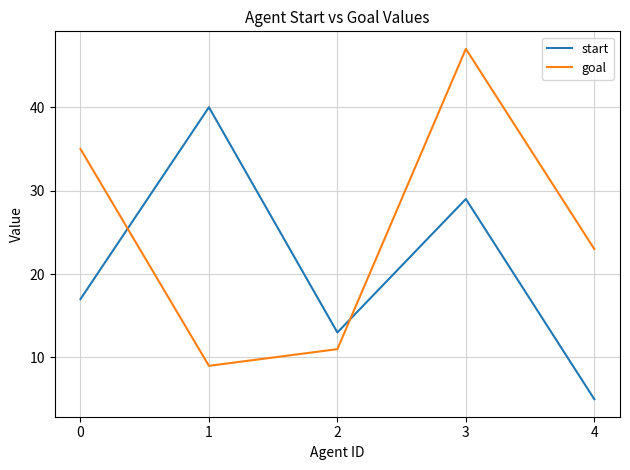

How many times do start and goal cross each other?

2